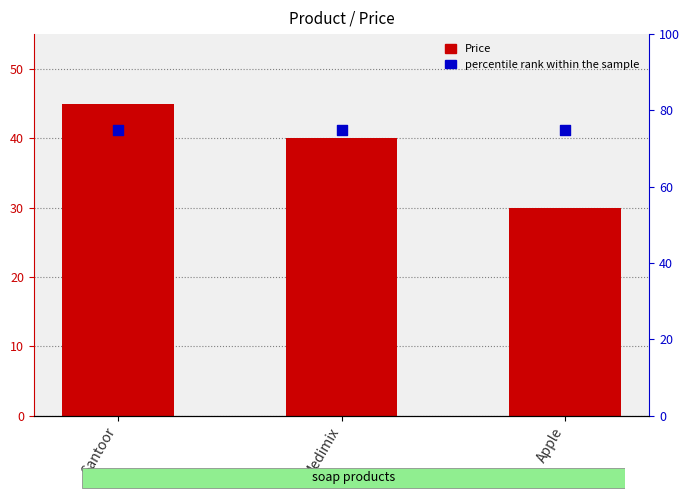

Which series contains the highest Y value?

percentile rank within the sample